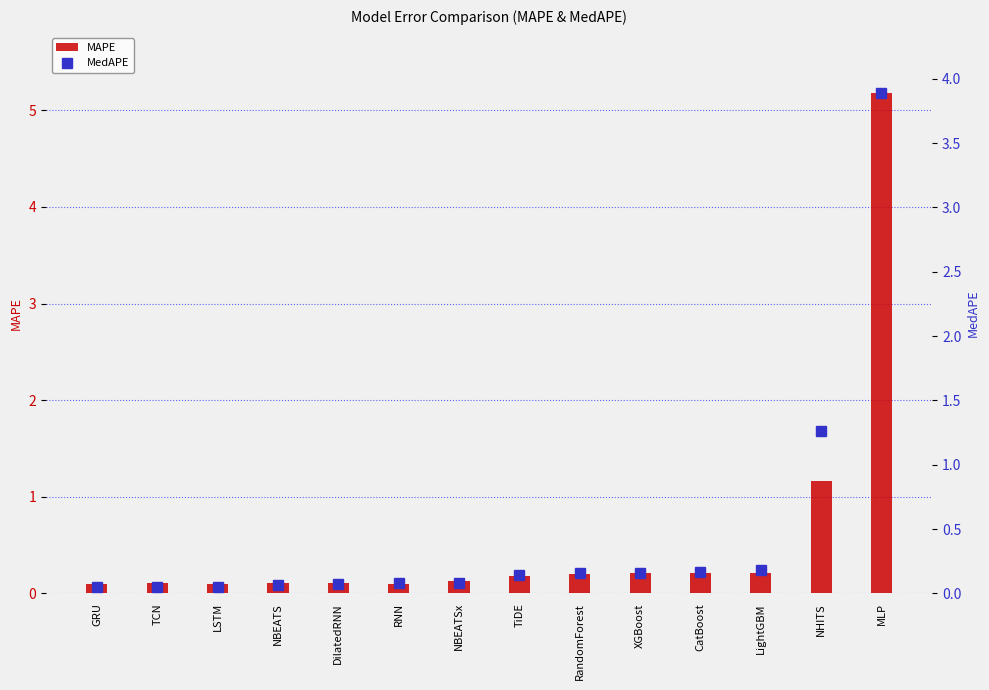

What position from the left is RNN?

6